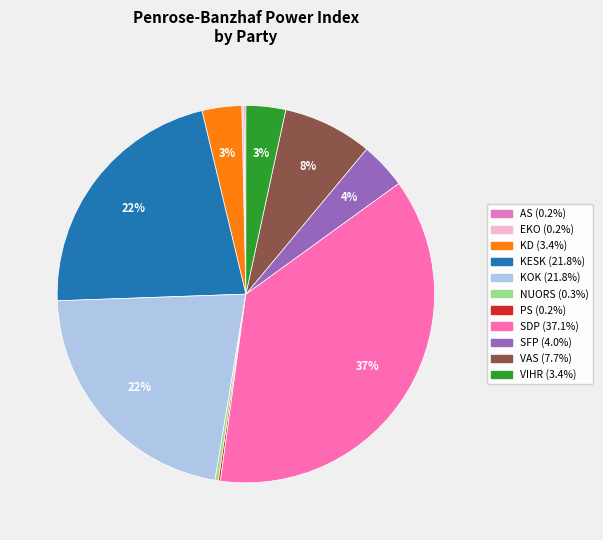

Is EKO the majority of the pie?

No